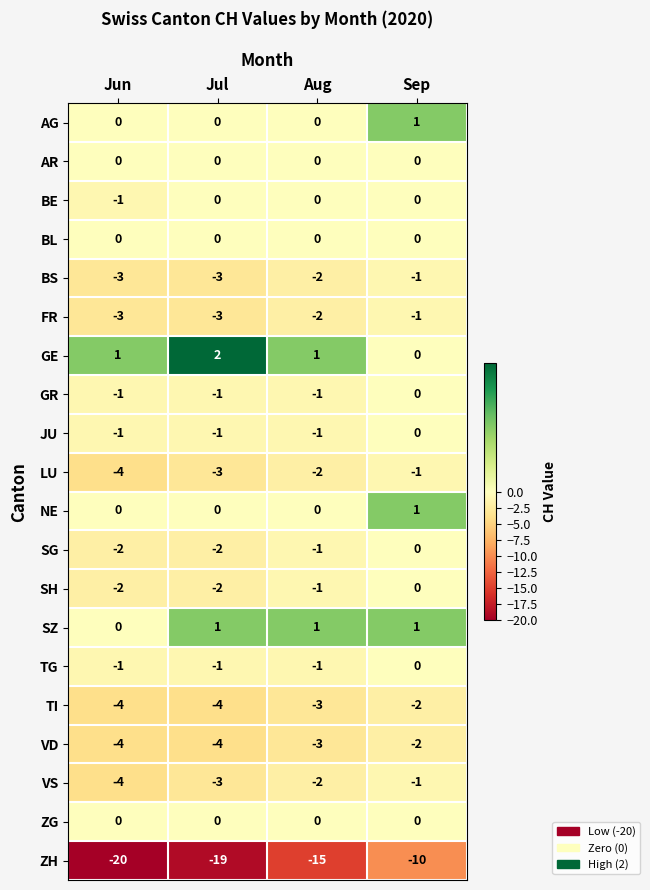

Which series has the widest spread of values?

ZH